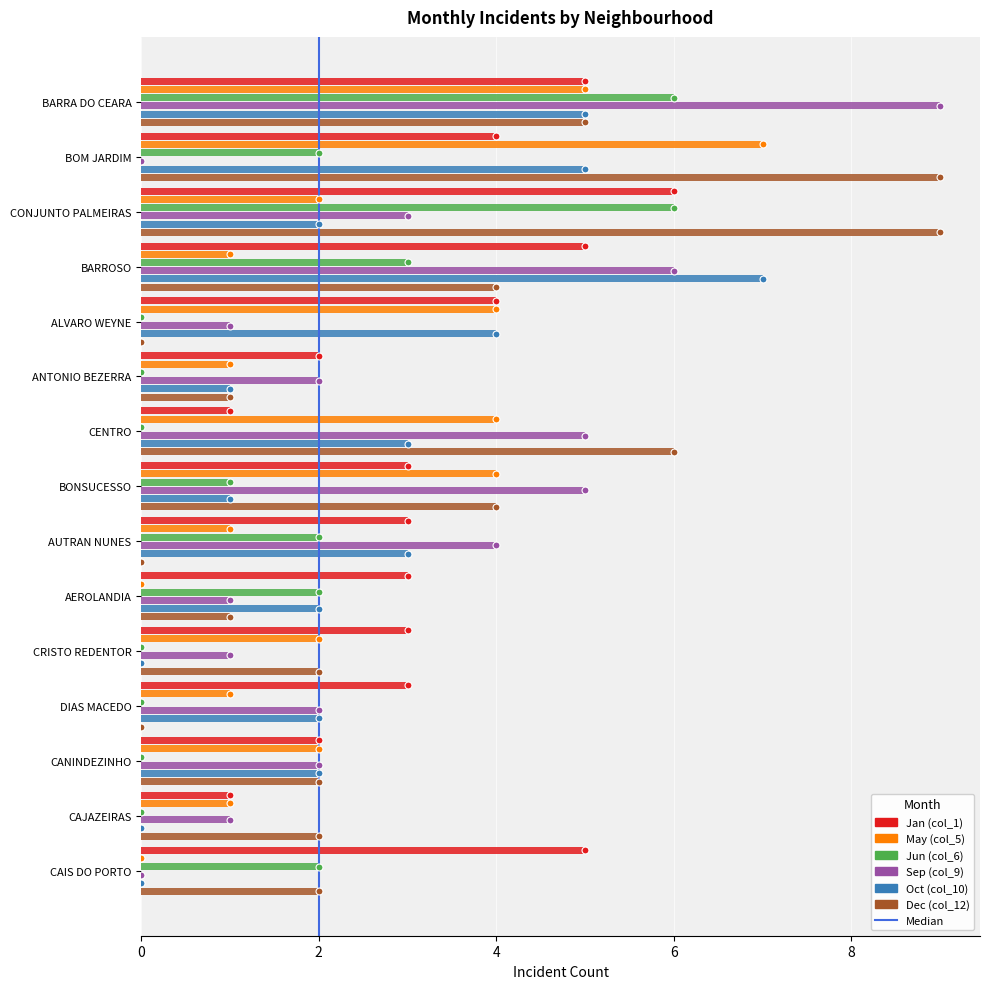

At which category is the sum across all series the highest?

BARRA DO CEARA